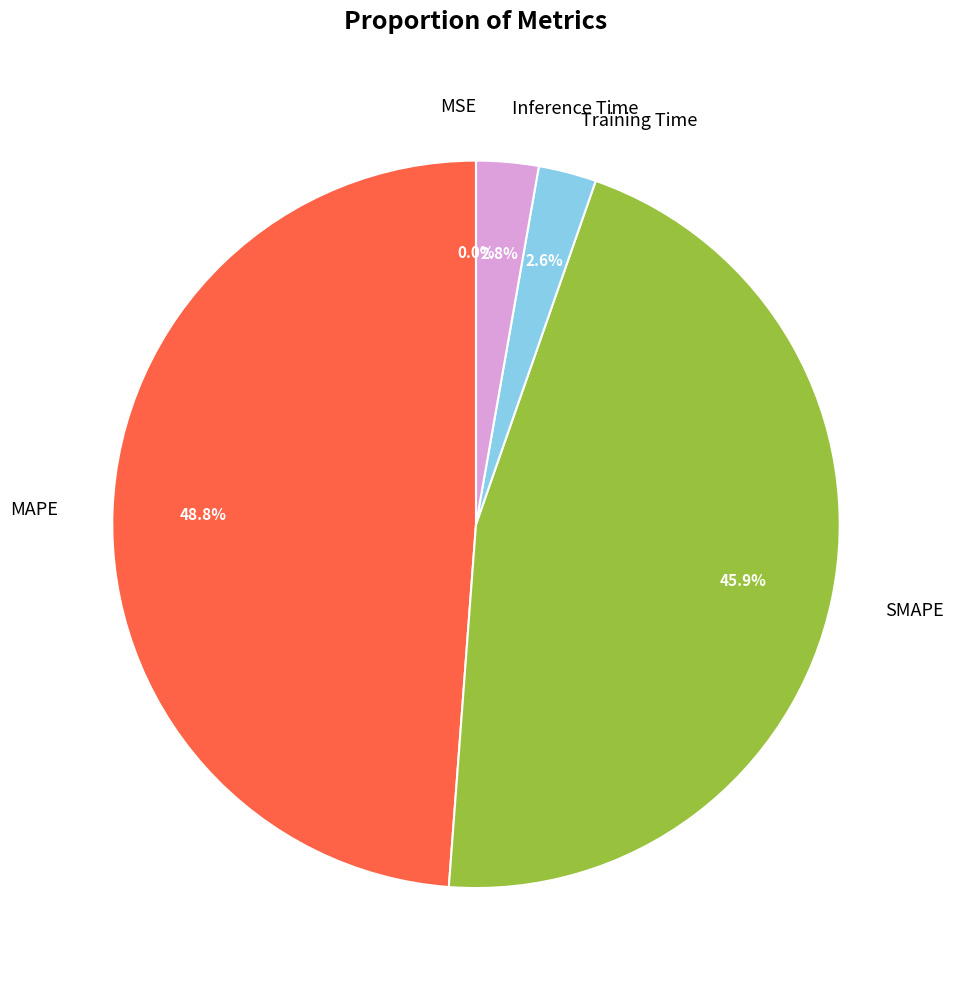

Which slice is the largest?

MAPE